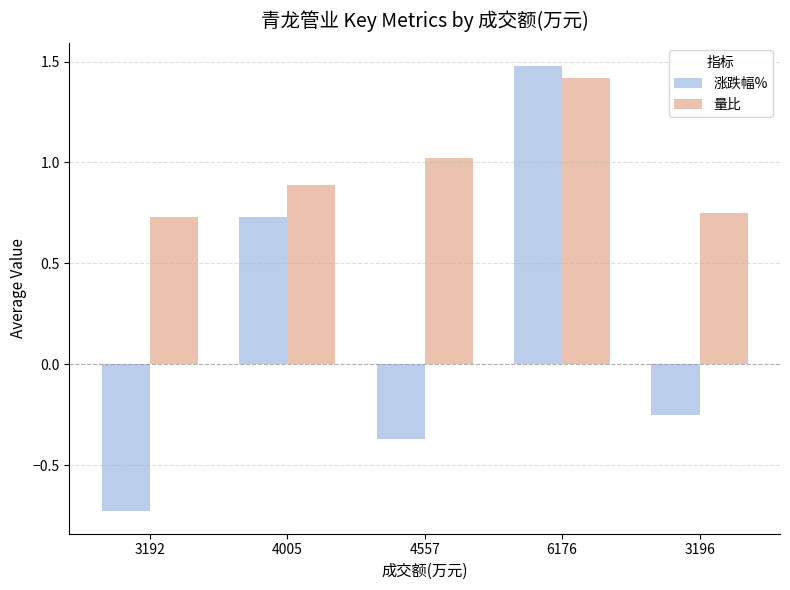

Where is 涨跌幅% nearest to the value 0?

3196